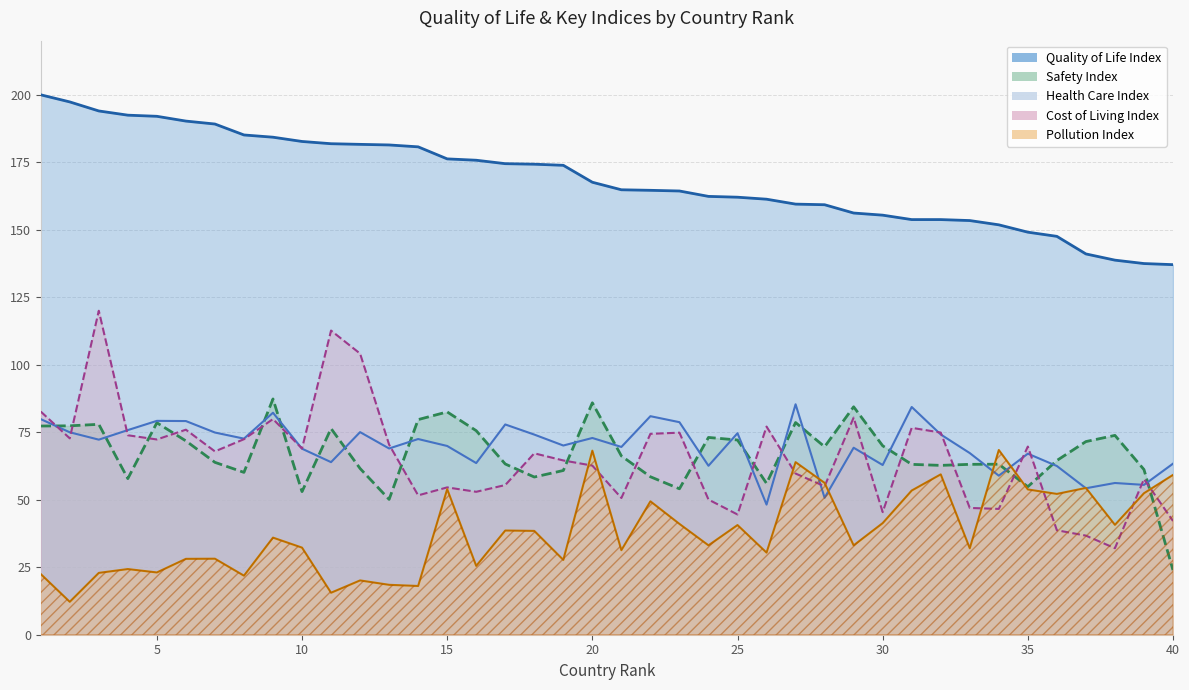

What is the total value across all series at 40?

325.6